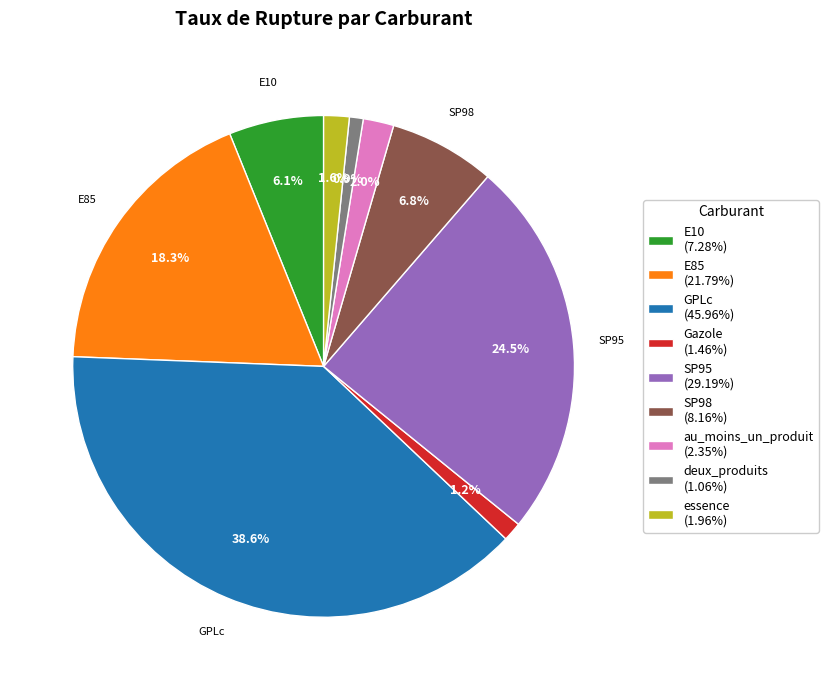

Count the number of slices in the pie.

9